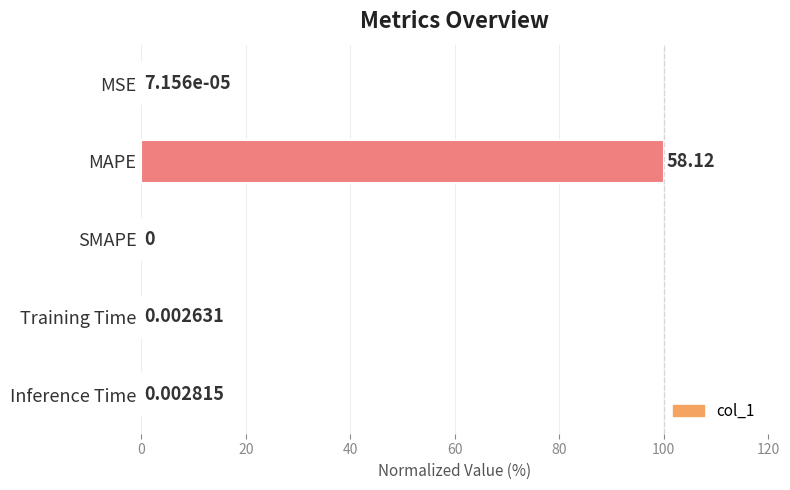

What is the greatest value displayed?

100.0